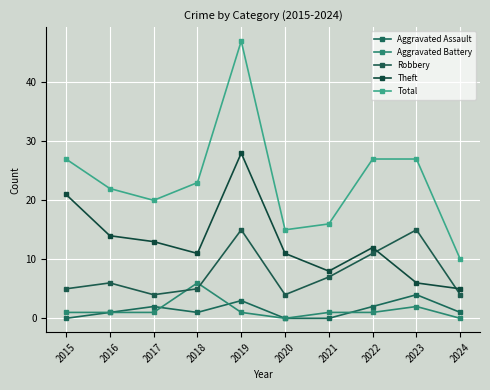

In Aggravated Assault, how many points are higher than both neighbors (excluding endpoints)?

3